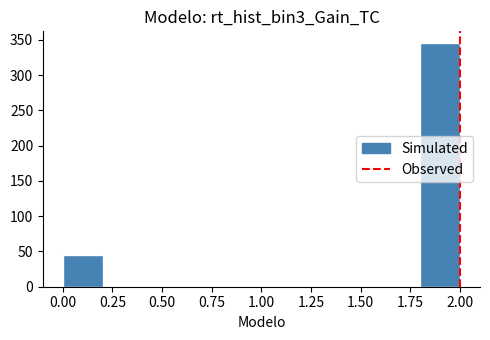

How tall is the bar that spans 0.0 to 0.2 on the x-axis? The values are not printed on the chart, so give them approximately, as read against the axis.

45